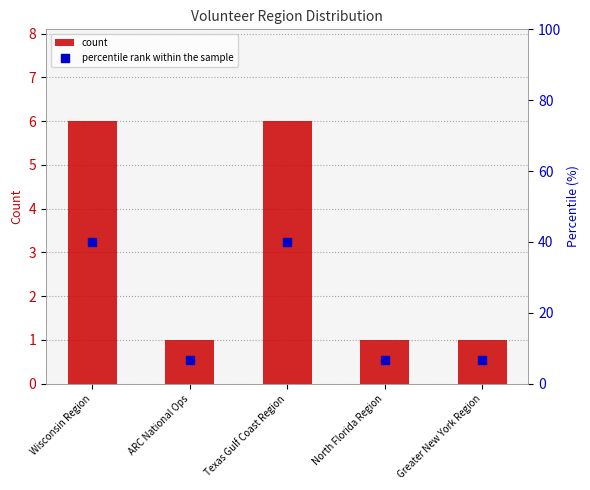

Which series contains the lowest Y value?

count